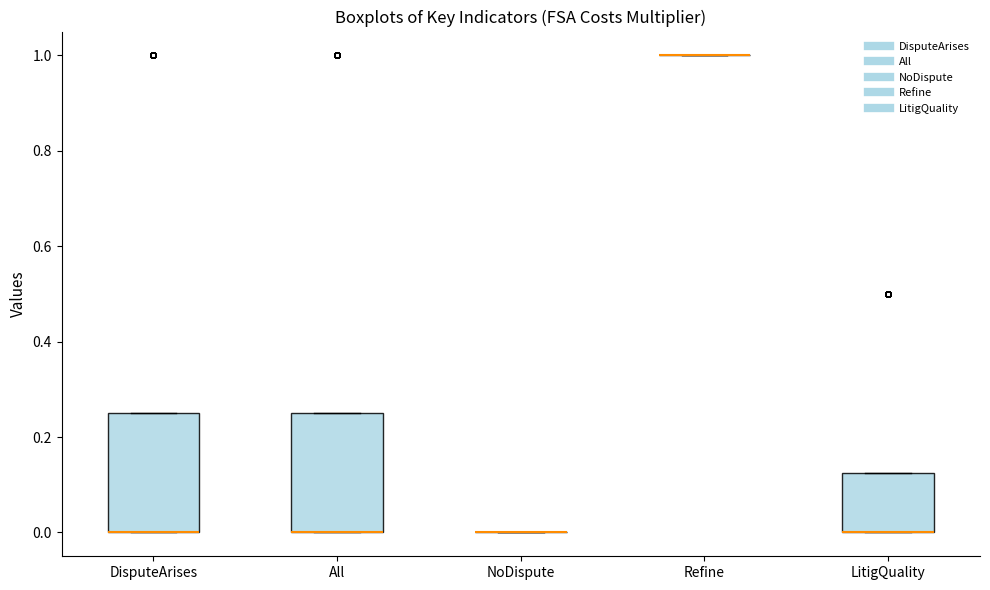

Reading left to right, transcribe this box plot: for each box, give where its median line is, the range the box spans, and where its two whiskers end, as read against the y-axis. The values are not printed on the chart, so give them approximately, as read against the axis.

DisputeArises: median 0.00 (drawn on the box's lower edge), box 0.00 to 0.26, whiskers 0.00 to 0.26
All: median 0.00 (drawn on the box's lower edge), box 0.00 to 0.26, whiskers 0.00 to 0.26
NoDispute: box collapsed to a line at 0.00, whiskers 0.00 to 0.00
Refine: box collapsed to a line at 1.00, whiskers 1.00 to 1.00
LitigQuality: median 0.00 (drawn on the box's lower edge), box 0.00 to 0.12, whiskers 0.00 to 0.12